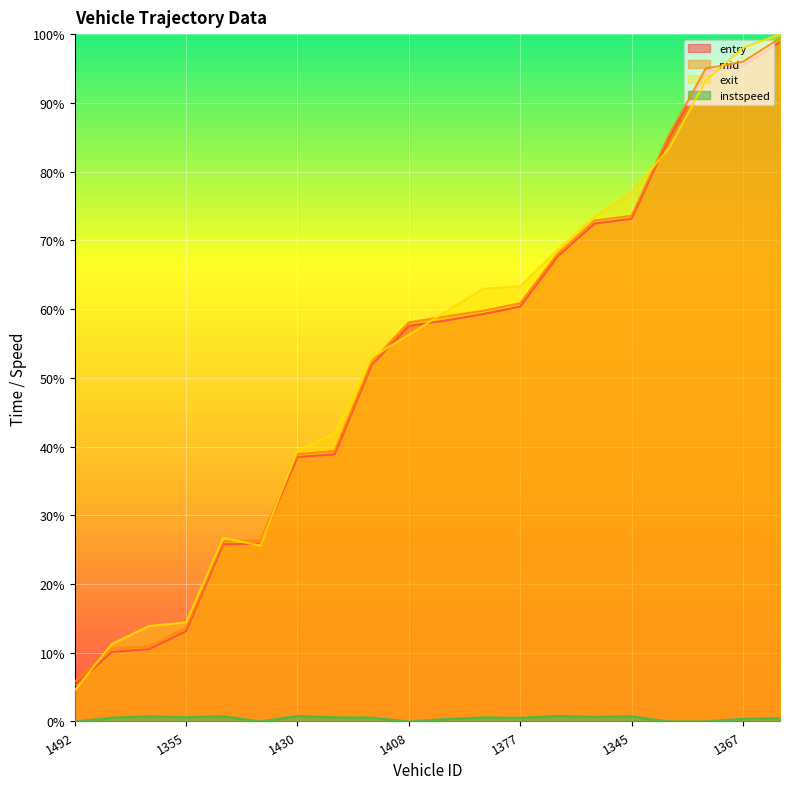

Reading left to right, what are all the values shown in this chart?

entry: 1492=5.3	1445=10.1	1346=10.5	1355=13.2	1433=25.8	1372=25.9	1430=38.5	1380=38.9	1353=51.9	1408=57.6	1354=58.3	1406=59.3	1377=60.4	1358=67.6	1405=72.4	1345=73.1	1416=84.8	1419=94.6	1367=95.4	1465=98.8
mid: 1492=5.8	1445=10.6	1346=10.9	1355=13.6	1433=26.2	1372=26.4	1430=38.9	1380=39.3	1353=52.4	1408=58.1	1354=58.9	1406=59.8	1377=60.9	1358=68.0	1405=72.9	1345=73.6	1416=85.2	1419=95.0	1367=96.0	1465=99.4
exit: 1492=4.6	1445=11.3	1346=13.9	1355=14.4	1433=26.7	1372=25.6	1430=39.4	1380=41.9	1353=53.0	1408=56.3	1354=59.6	1406=63.0	1377=63.3	1358=68.6	1405=73.4	1345=77.0	1416=83.3	1419=93.2	1367=98.0	1465=100.0
instspeed: 1492=0.0	1445=0.5	1346=0.8	1355=0.6	1433=0.8	1372=0.0	1430=0.8	1380=0.6	1353=0.6	1408=0.0	1354=0.4	1406=0.6	1377=0.5	1358=0.8	1405=0.7	1345=0.8	1416=0.0	1419=0.0	1367=0.4	1465=0.5